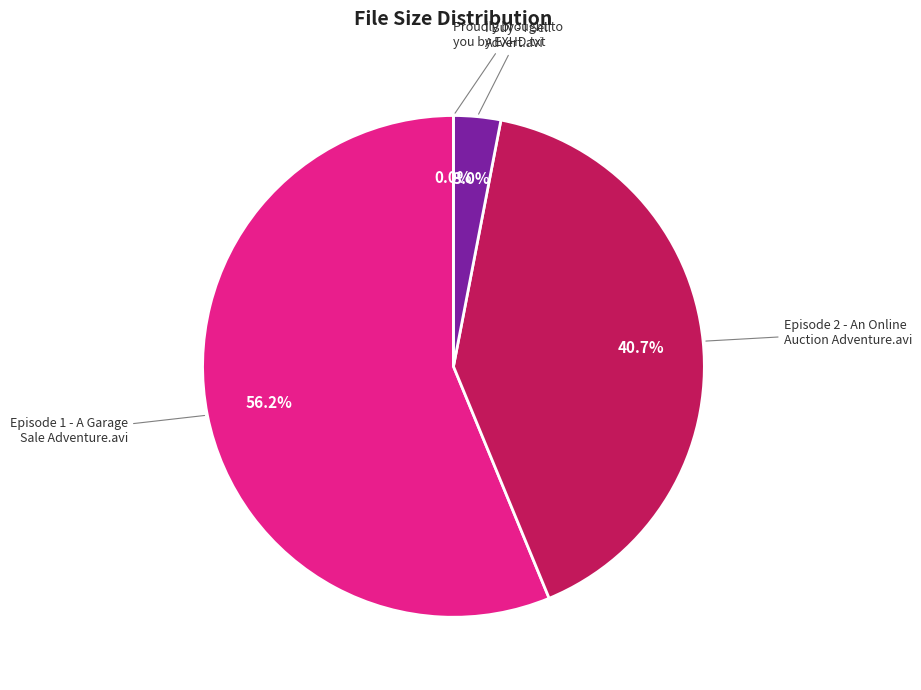

Is it true that Proudly brought to you by EXHD.txt is 15% of the pie?

False